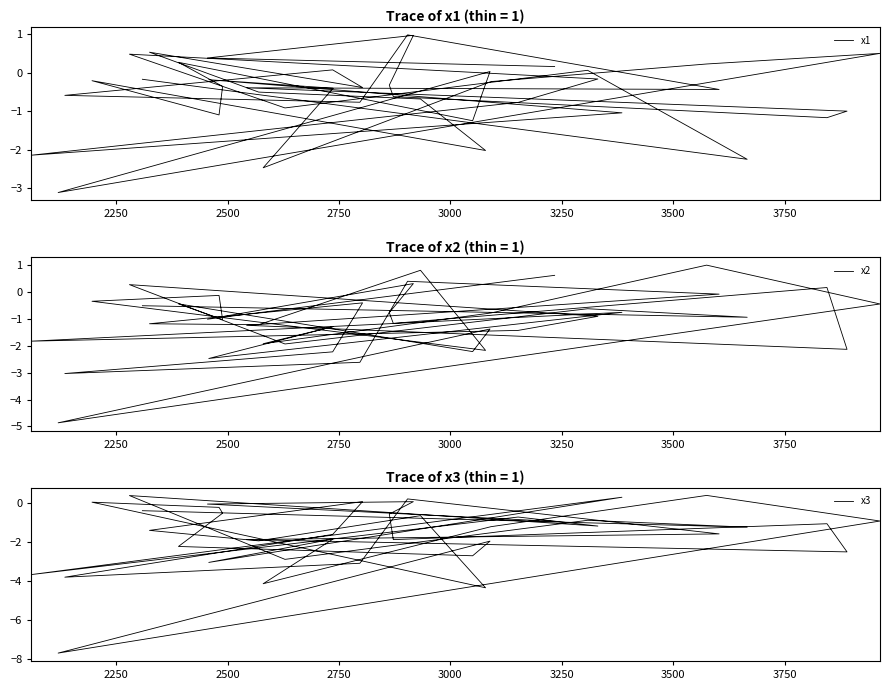

What is the greatest value displayed?

1.0